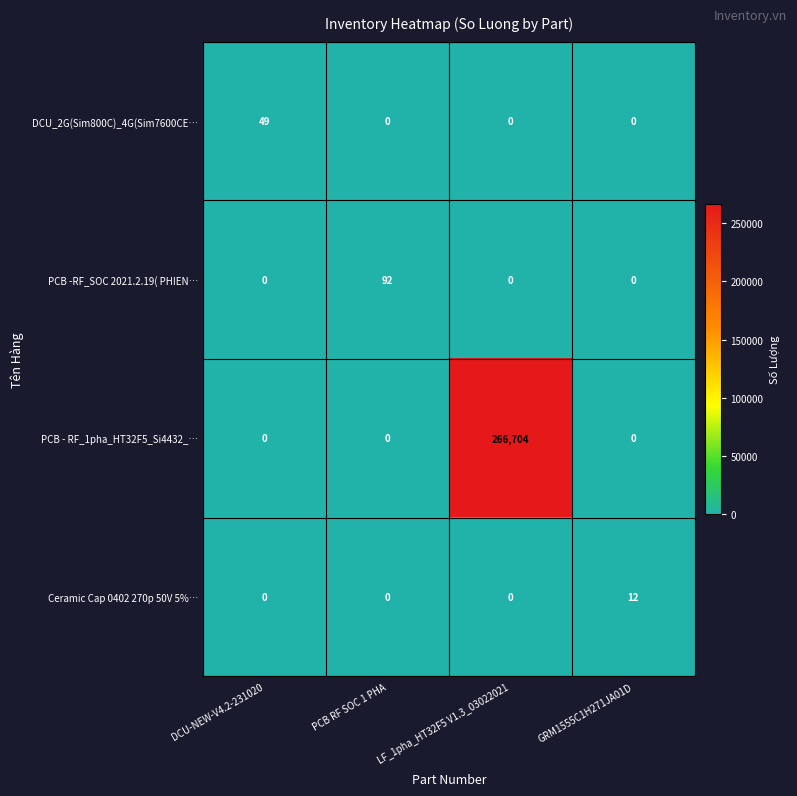

Reading left to right, extract all data points from this chart.

DCU_2G(Sim800C)_4G(Sim7600CE…: 49	0	0	0
PCB -RF_SOC 2021.2.19( PHIEN…: 0	92	0	0
PCB - RF_1pha_HT32F5_Si4432_…: 0	0	266704	0
Ceramic Cap 0402 270p 50V 5%…: 0	0	0	12